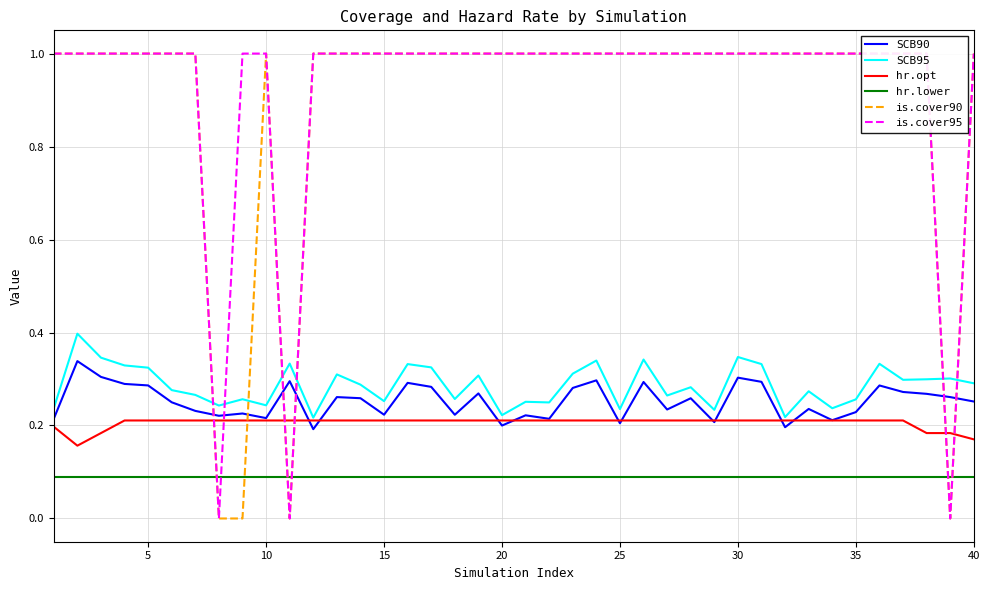

After their last crossing, which series has the higher values: hr.opt or is.cover90?

is.cover90